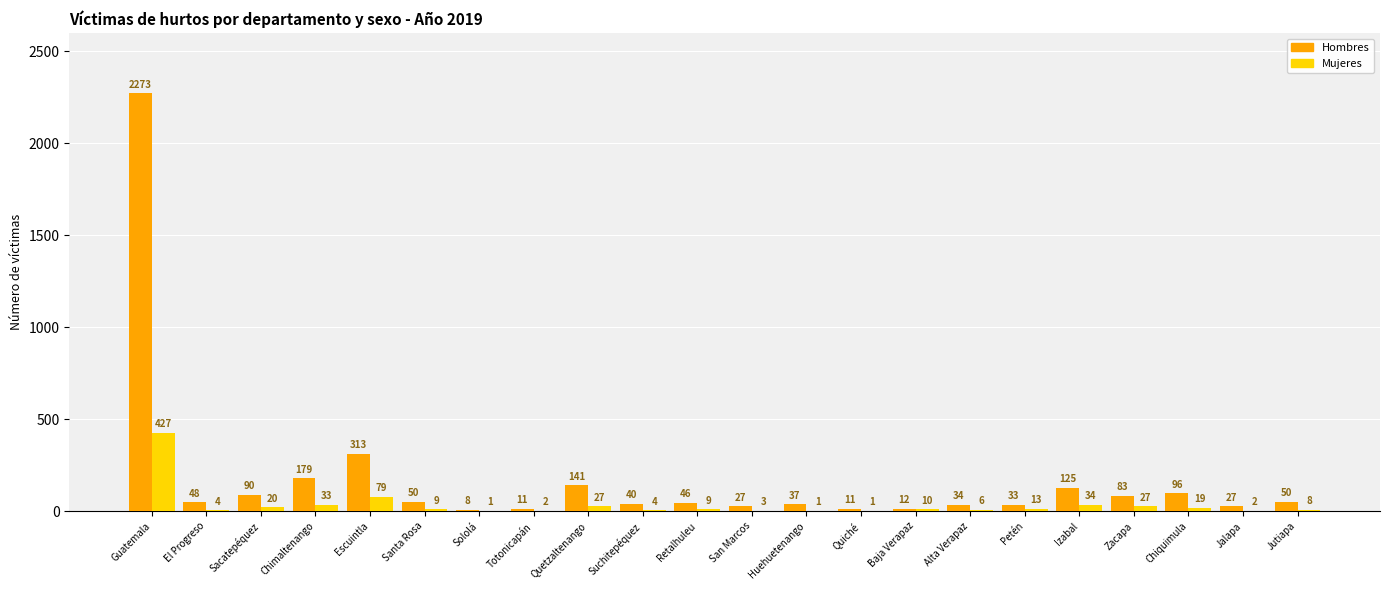

Which series changed the most between Guatemala and Santa Rosa?

Hombres